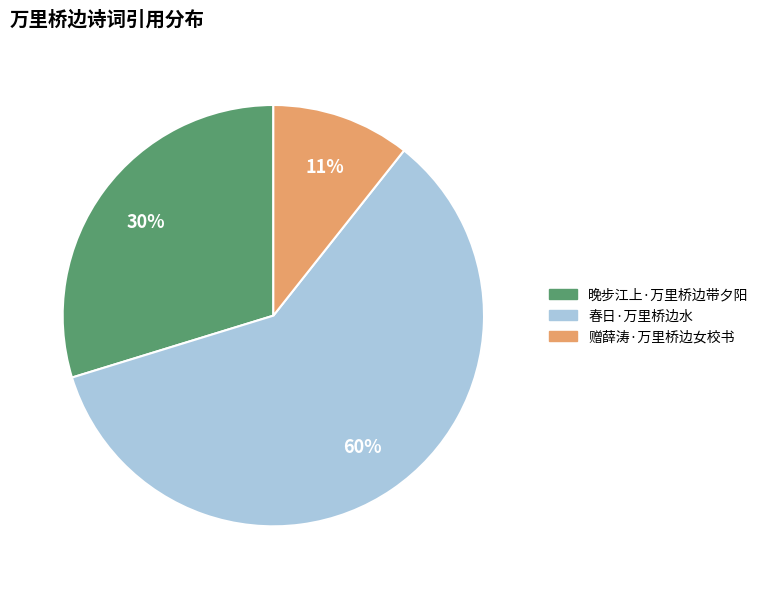

Between 晚步江上·万里桥边带夕阳 and 赠薛涛·万里桥边女校书, which is larger?

晚步江上·万里桥边带夕阳